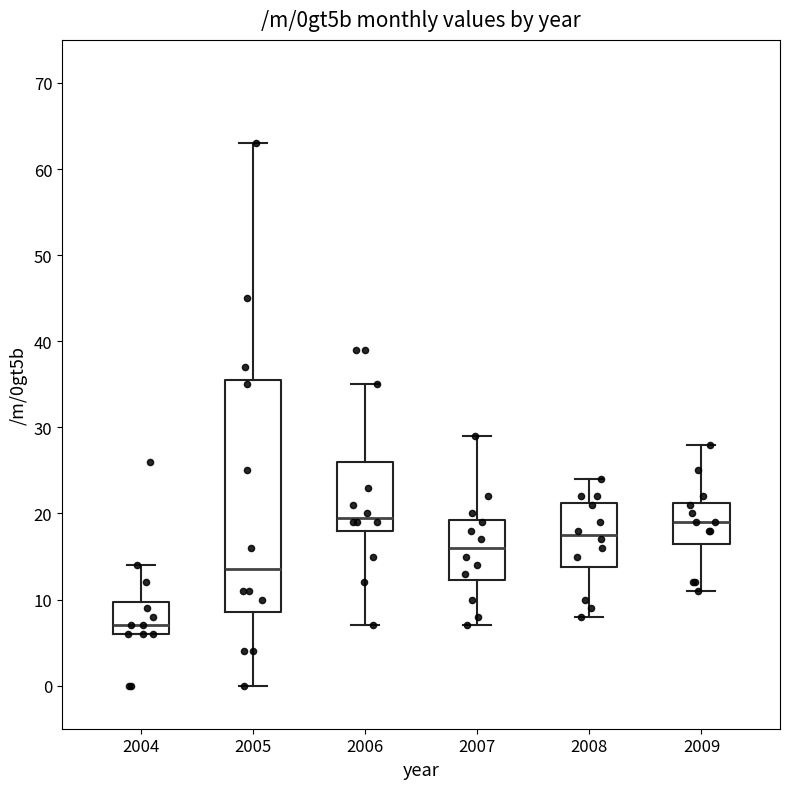

Reading left to right, read every box against the y-axis: the position of its median line, the range the box covers, and the ends of its whiskers. The values are not printed on the chart, so give them approximately, as read against the axis.

2004: median 7, box 6 to 10, whiskers 6 to 14
2005: median 14, box 9 to 36, whiskers 0 to 63
2006: median 20, box 18 to 26, whiskers 7 to 35
2007: median 16, box 12 to 19, whiskers 7 to 29
2008: median 18, box 14 to 21, whiskers 8 to 24
2009: median 19, box 17 to 21, whiskers 11 to 28